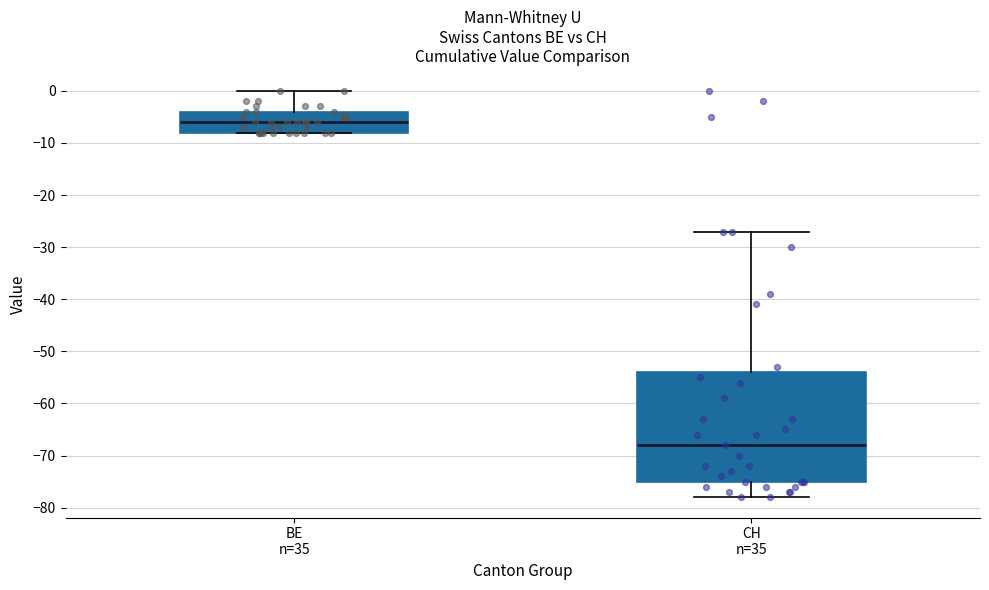

Which box is the tallest, from its lower edge to its upper edge?

CH n=35